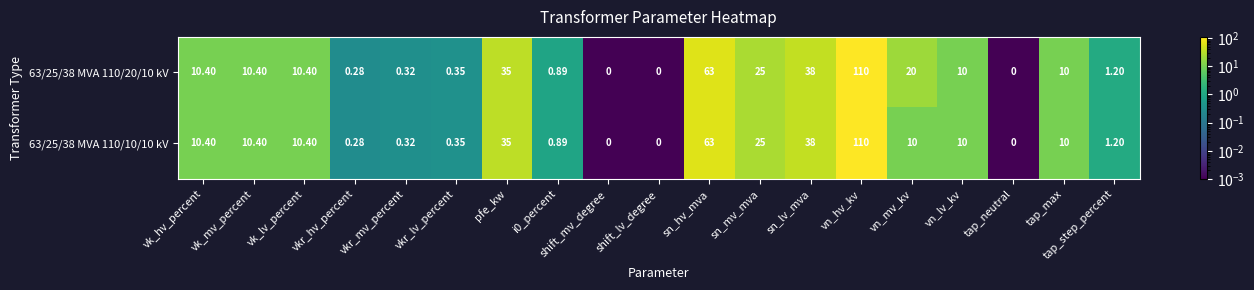

At which label does 63/25/38 MVA 110/20/10 kV first exceed 10?

vk_hv_percent